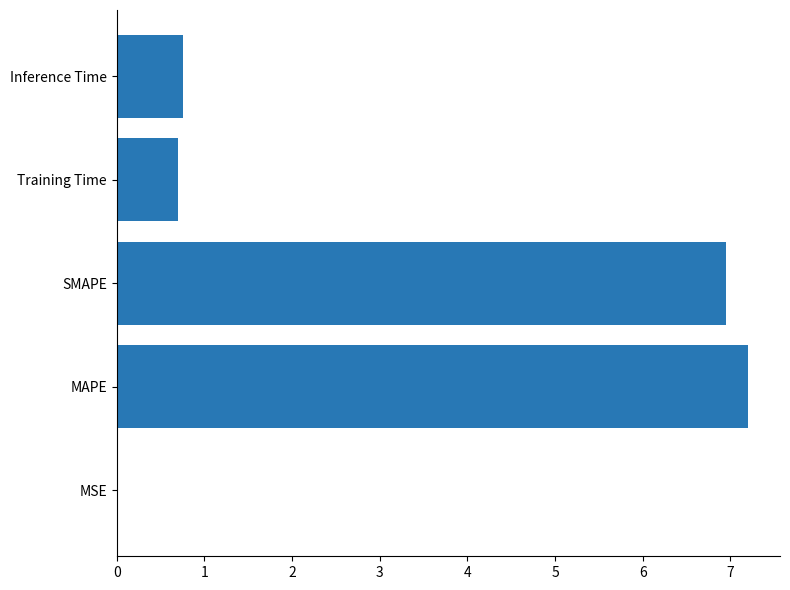

Between SMAPE and MAPE, which is larger?

MAPE